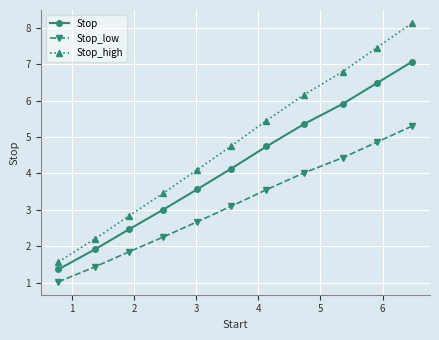

What is the average value of the Stop series?

4.2